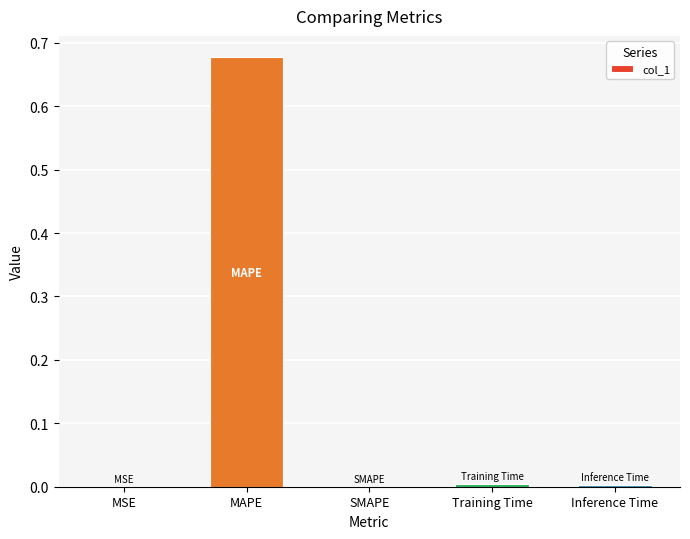

True or false: the data shows 0.0 at MSE.

True